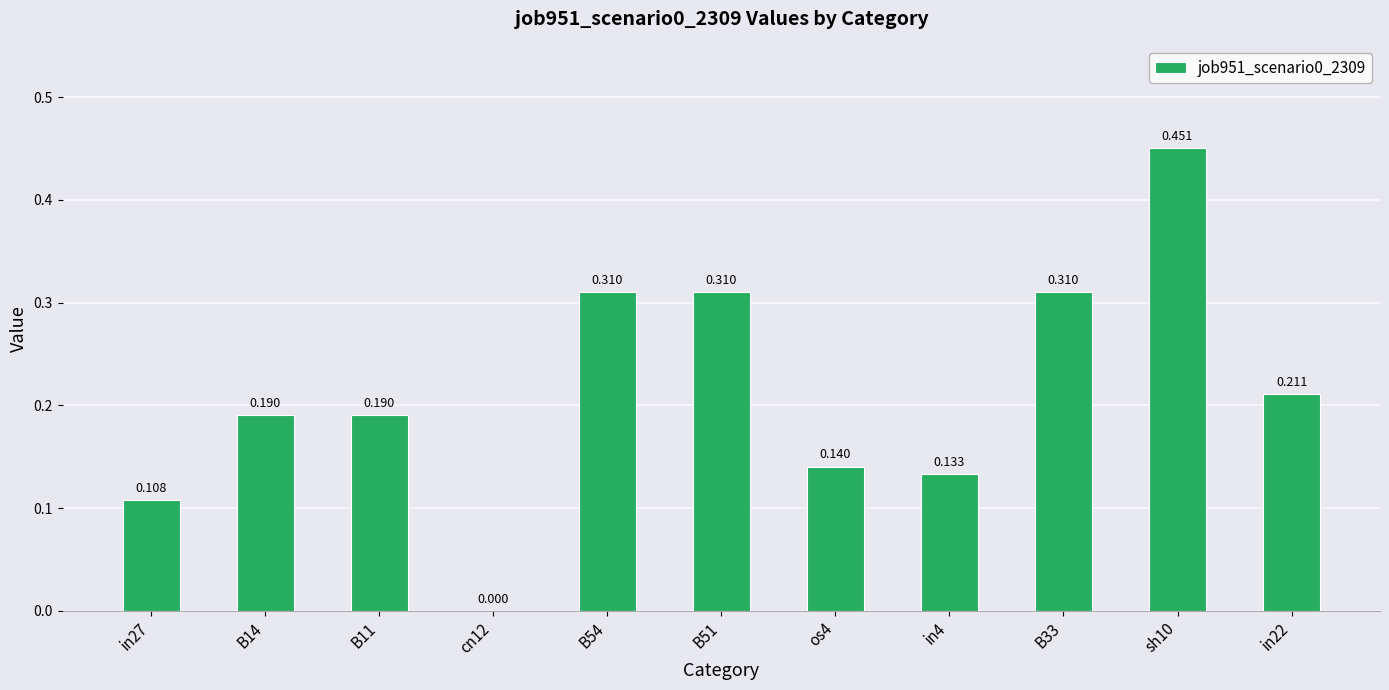

Reading right to left, list all the values displayed in this chart.

in22=0.2	sh10=0.5	B33=0.3	in4=0.1	os4=0.1	B51=0.3	B54=0.3	cn12=0.0	B11=0.2	B14=0.2	in27=0.1